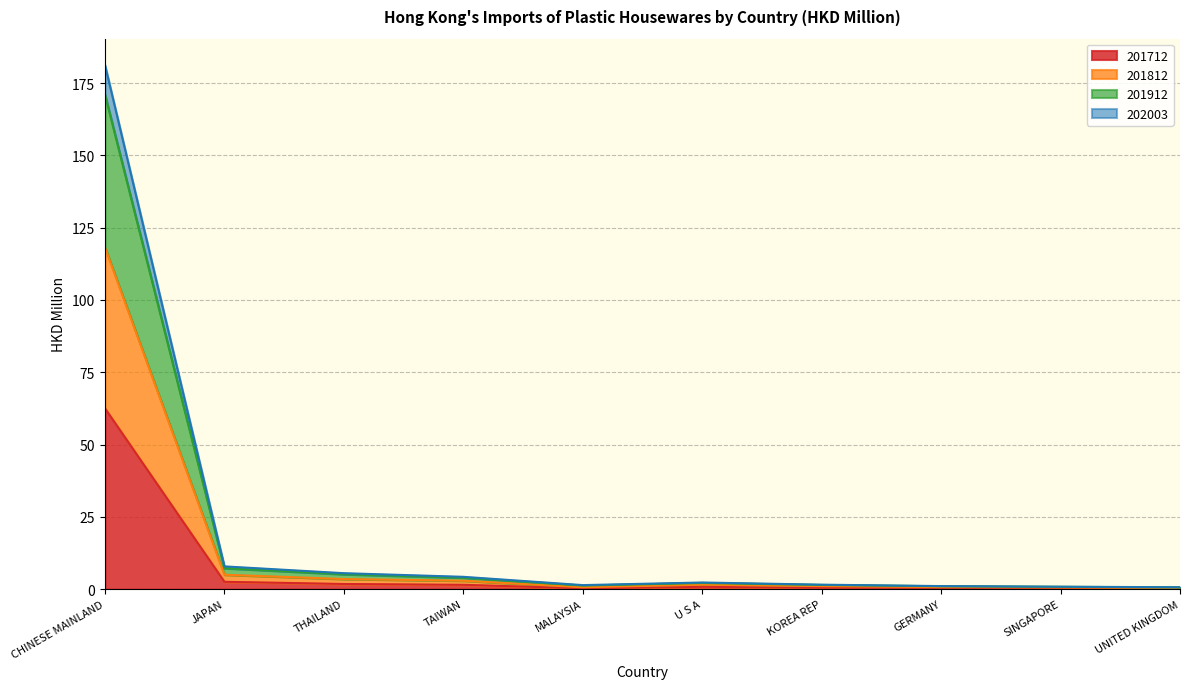

What position from the right is THAILAND?

8